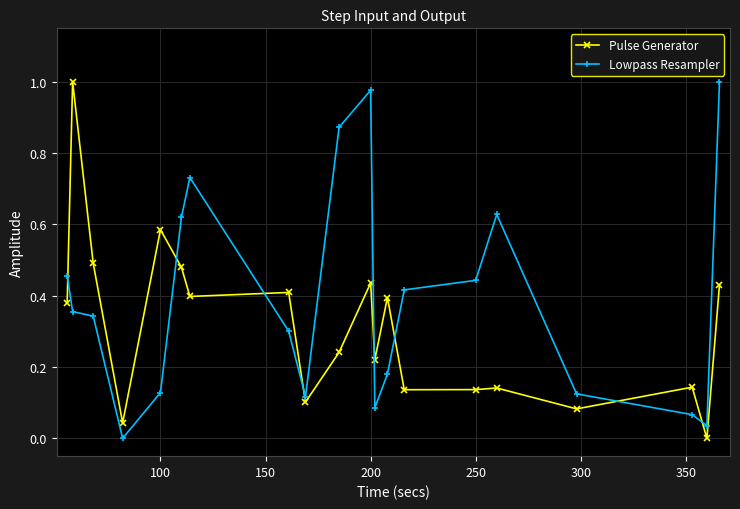

What is the sum of all Pulse Generator values?

6.3